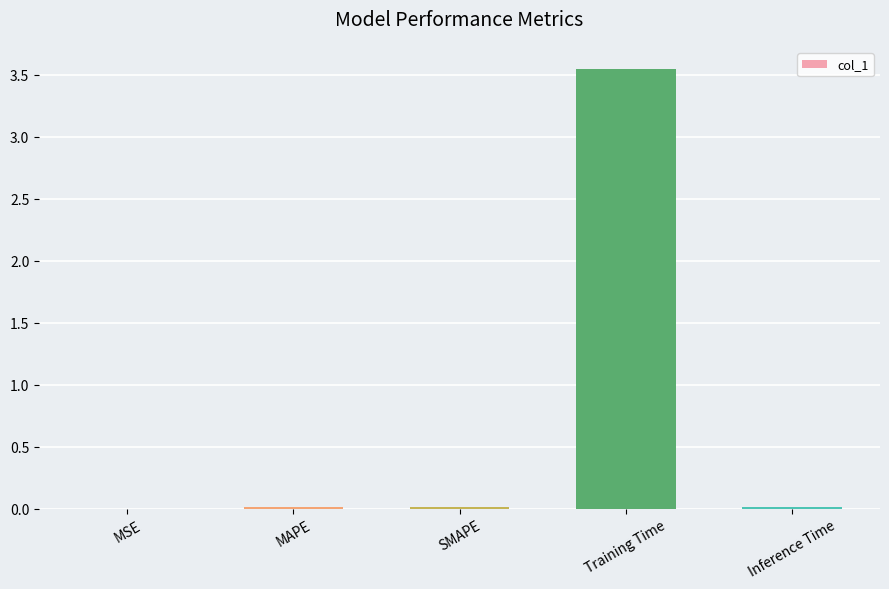

What is the sum of all values?

3.6